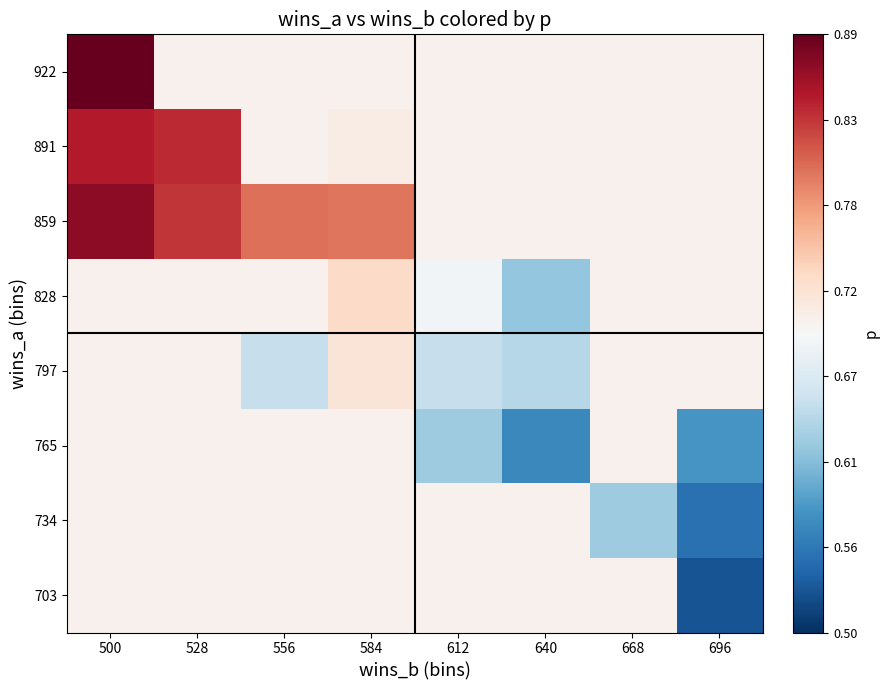

Reading left to right, what are all the values shown in this chart?

703: 500=0.7	528=0.7	556=0.7	584=0.7	612=0.7	640=0.7	668=0.7	696=0.5
734: 500=0.7	528=0.7	556=0.7	584=0.7	612=0.7	640=0.7	668=0.6	696=0.6
765: 500=0.7	528=0.7	556=0.7	584=0.7	612=0.6	640=0.6	668=0.7	696=0.6
797: 500=0.7	528=0.7	556=0.7	584=0.7	612=0.7	640=0.6	668=0.7	696=0.7
828: 500=0.7	528=0.7	556=0.7	584=0.7	612=0.7	640=0.6	668=0.7	696=0.7
859: 500=0.9	528=0.8	556=0.8	584=0.8	612=0.7	640=0.7	668=0.7	696=0.7
891: 500=0.8	528=0.8	556=0.7	584=0.7	612=0.7	640=0.7	668=0.7	696=0.7
922: 500=0.9	528=0.7	556=0.7	584=0.7	612=0.7	640=0.7	668=0.7	696=0.7